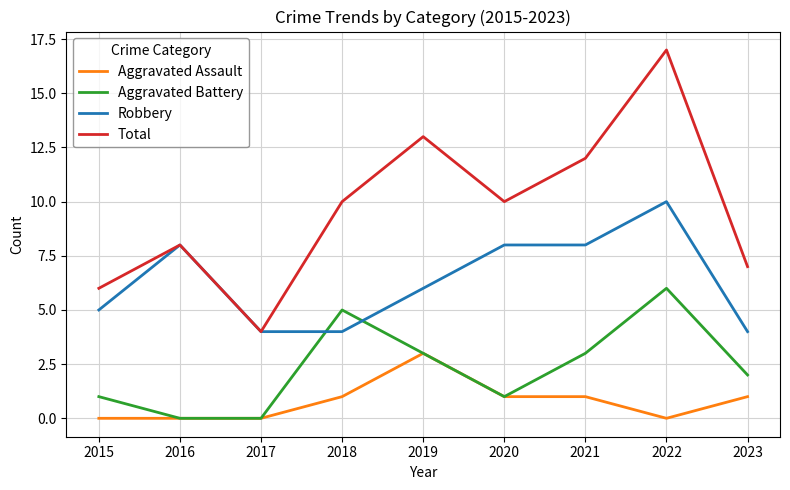

Reading left to right, extract all data points from this chart.

Aggravated Assault: 0	0	0	1	3	1	1	0	1
Aggravated Battery: 1	0	0	5	3	1	3	6	2
Robbery: 5	8	4	4	6	8	8	10	4
Total: 6	8	4	10	13	10	12	17	7